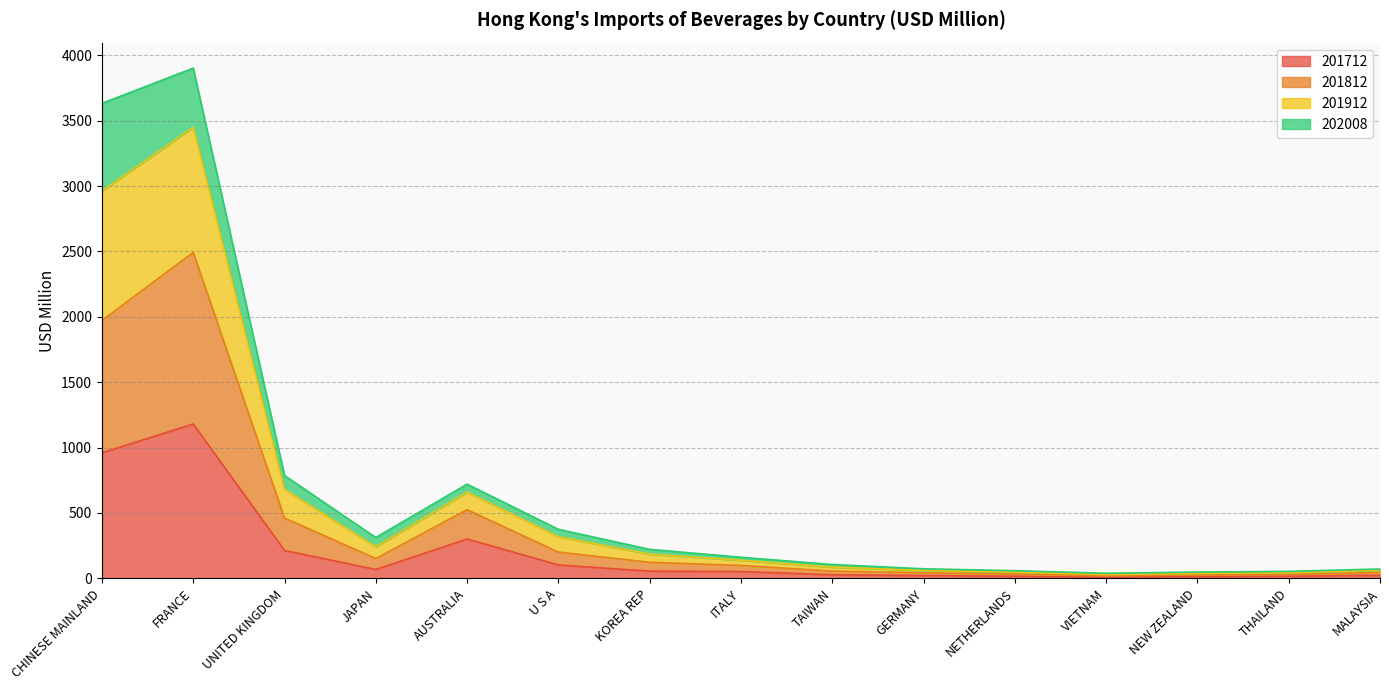

How many interior local peaks does the 201912 series have?

2